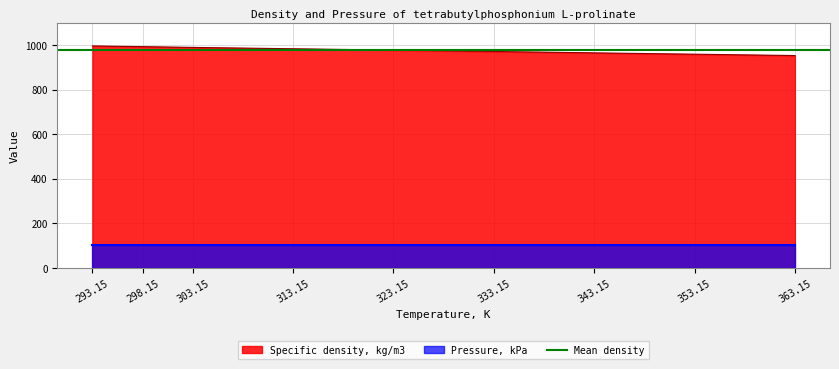

What is the difference between the values at 353.15 and 323.15?

18.3